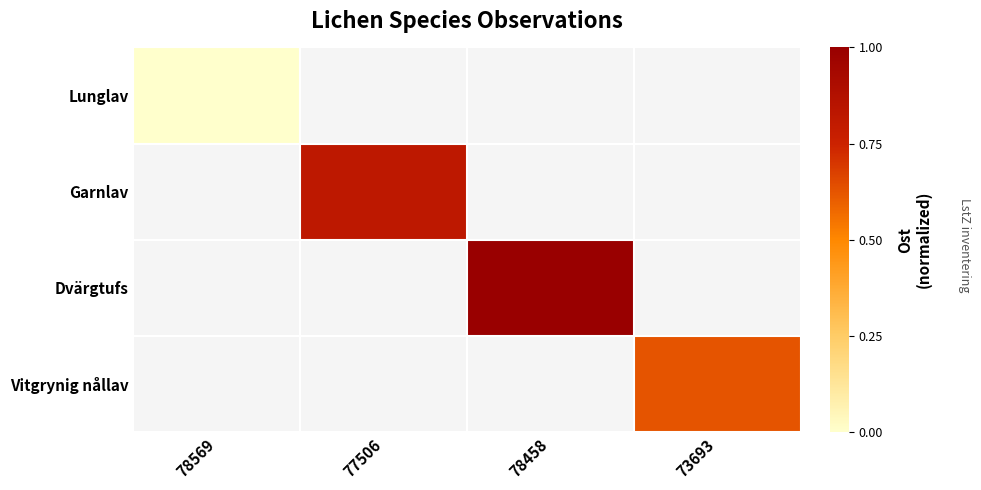

Which series has the largest range (max minus min)?

Lunglav